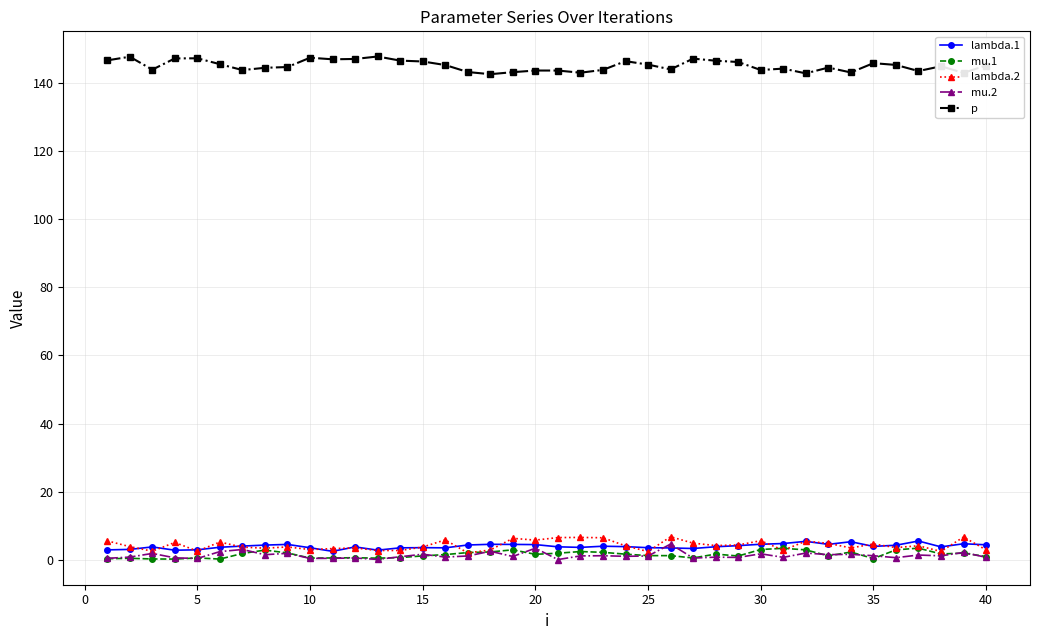

At how many categories does at least one series exceed 49?

40